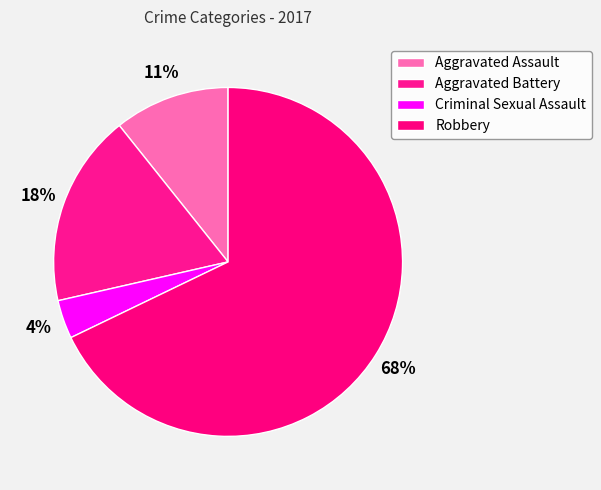

How much of the chart is everything except Criminal Sexual Assault?

96.4%